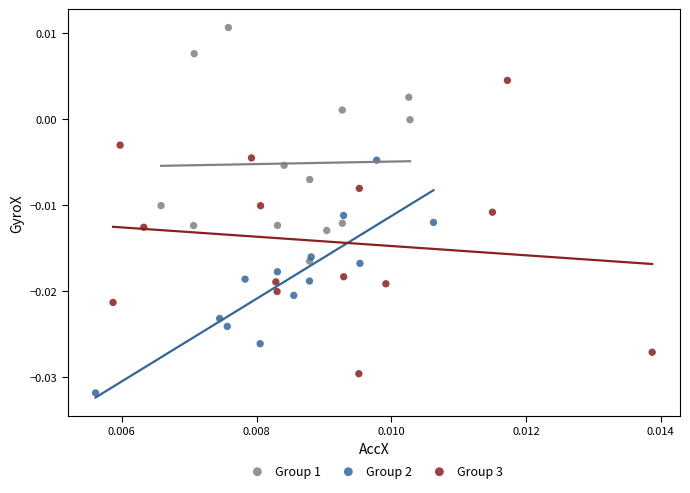

Which series has the widest spread of Y values?

Group 3